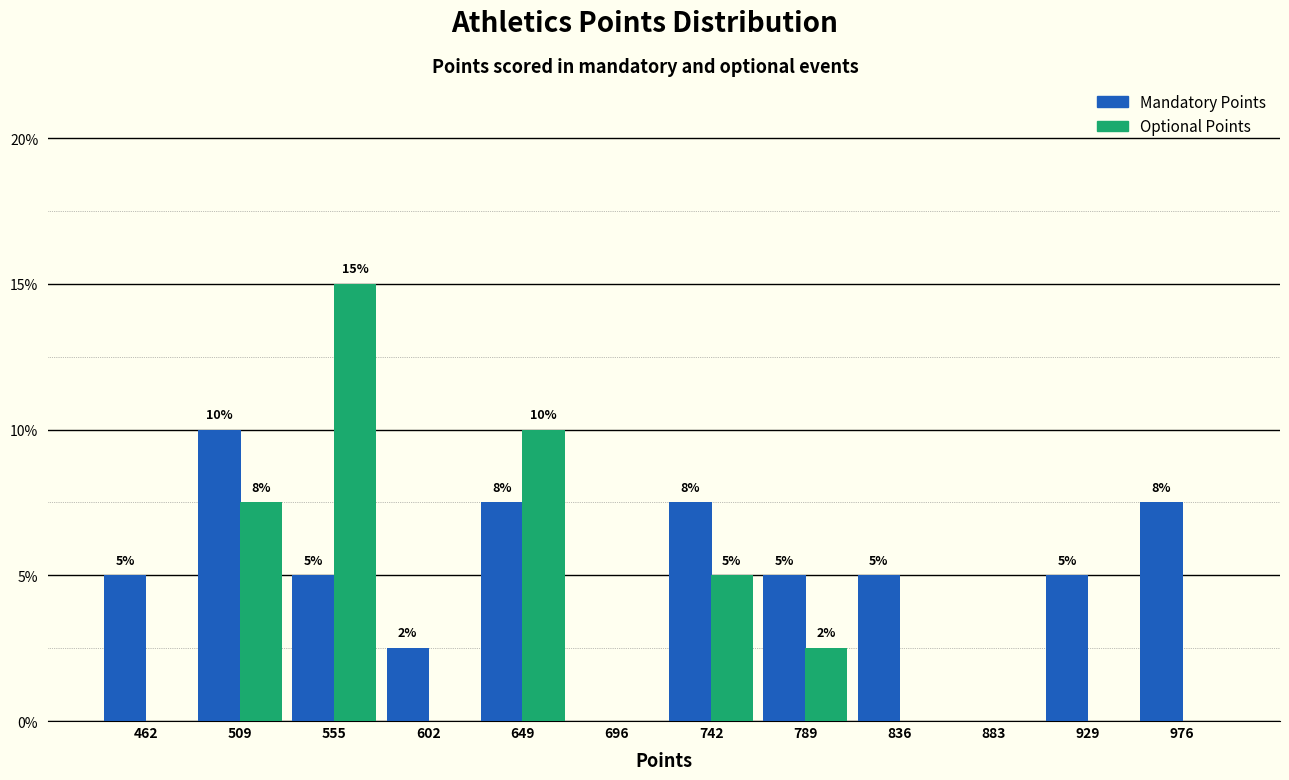

In the Mandatory Points series, which range on the x-axis has the tallest bar?

485 to 535